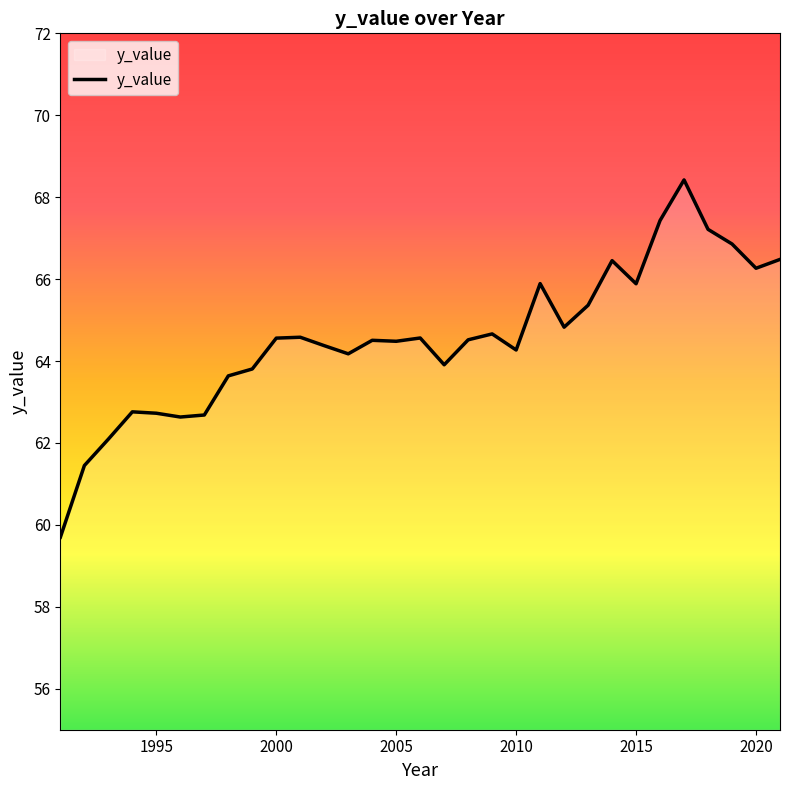

Count the number of data series in this chart.

1